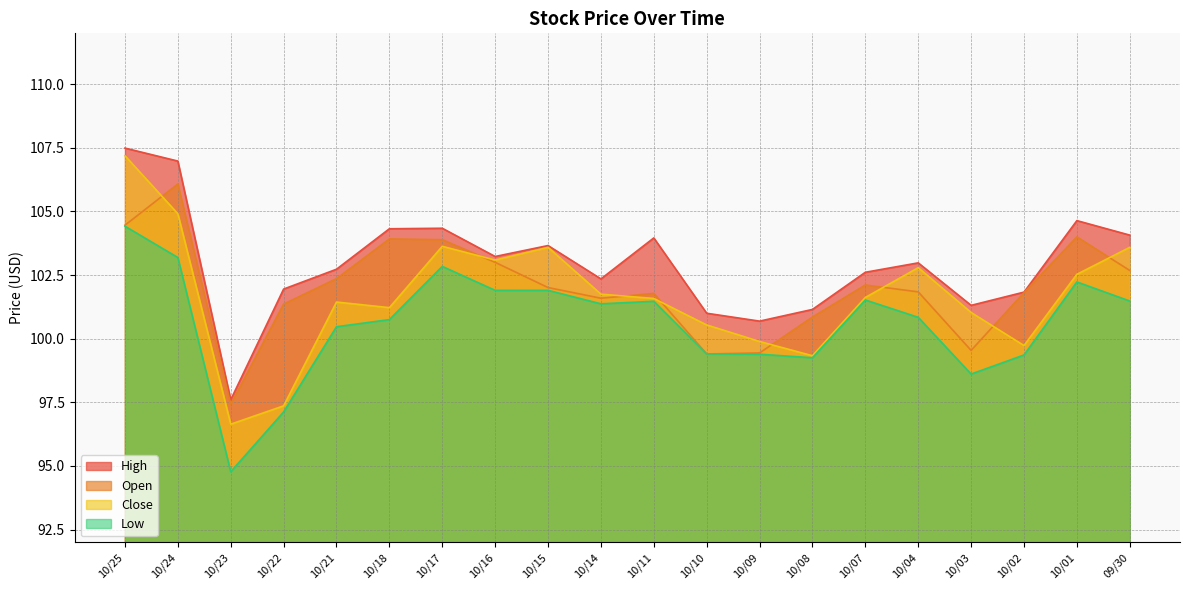

The value of Open at 10/11 is 101.8. True or false?

True